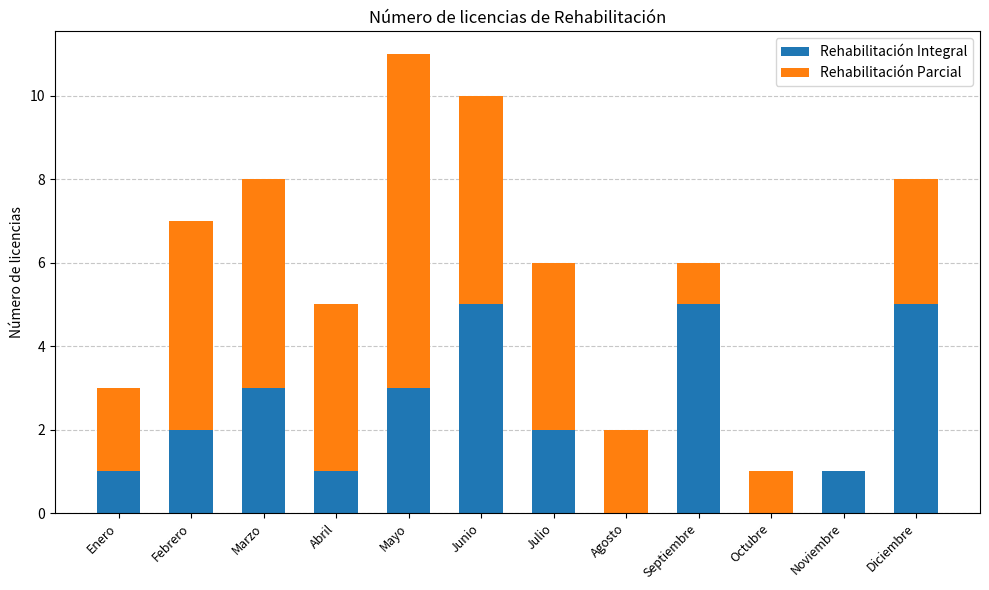

What is the total value across all series at Septiembre?

6